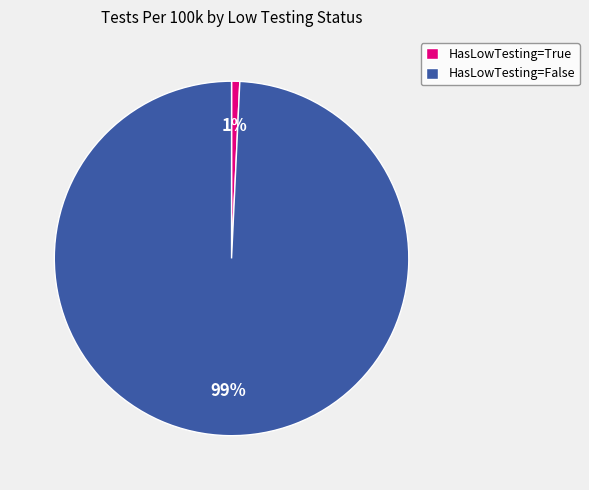

Is HasLowTesting=False the majority of the pie?

Yes